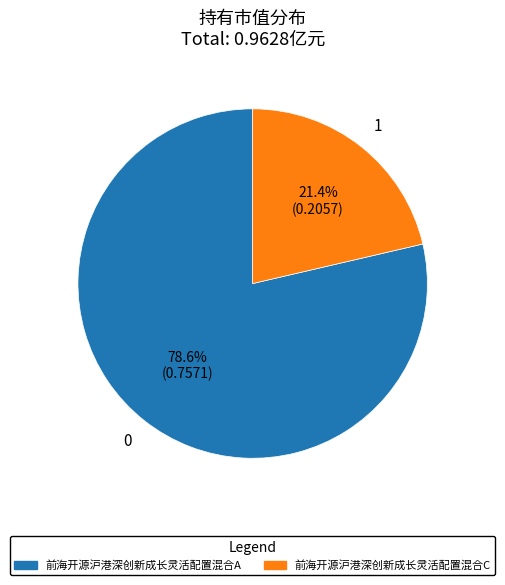

How much of the chart is everything except 前海开源沪港深创新成长灵活配置混合C?

78.6%